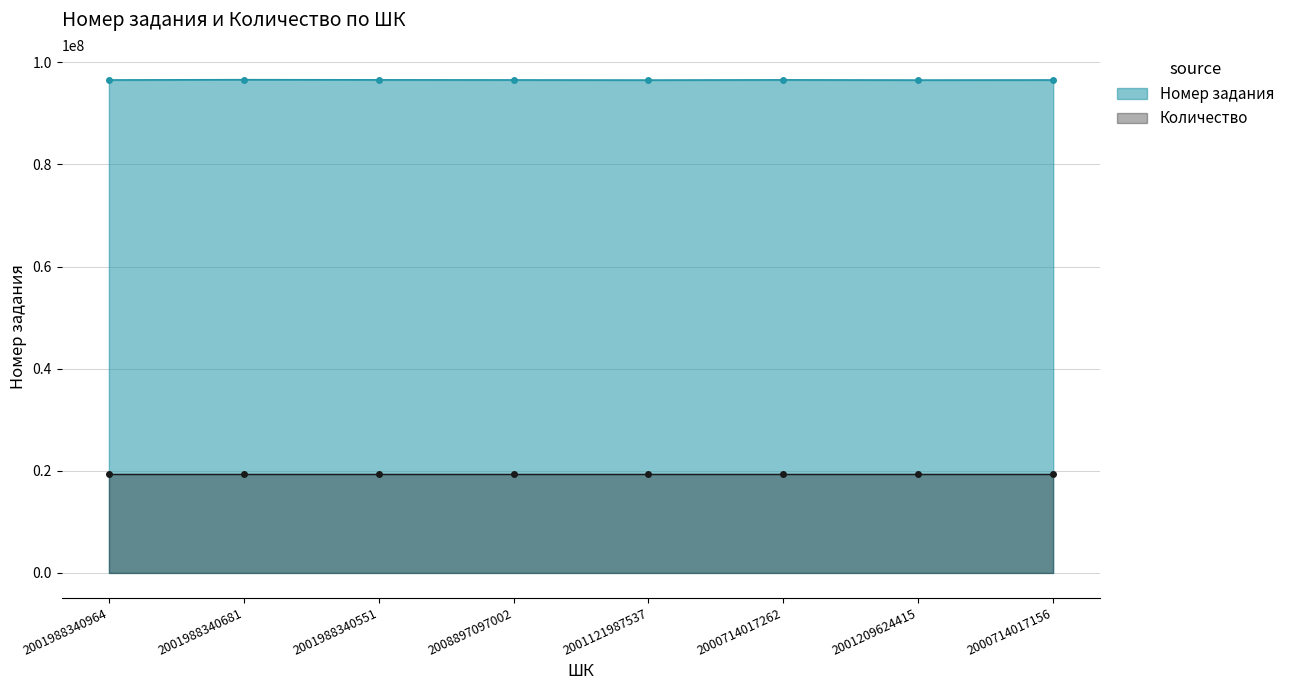

Reading left to right, extract all data points from this chart.

96549950	96605196	96575131	96555608	96529894	96570345	96531935	96549134